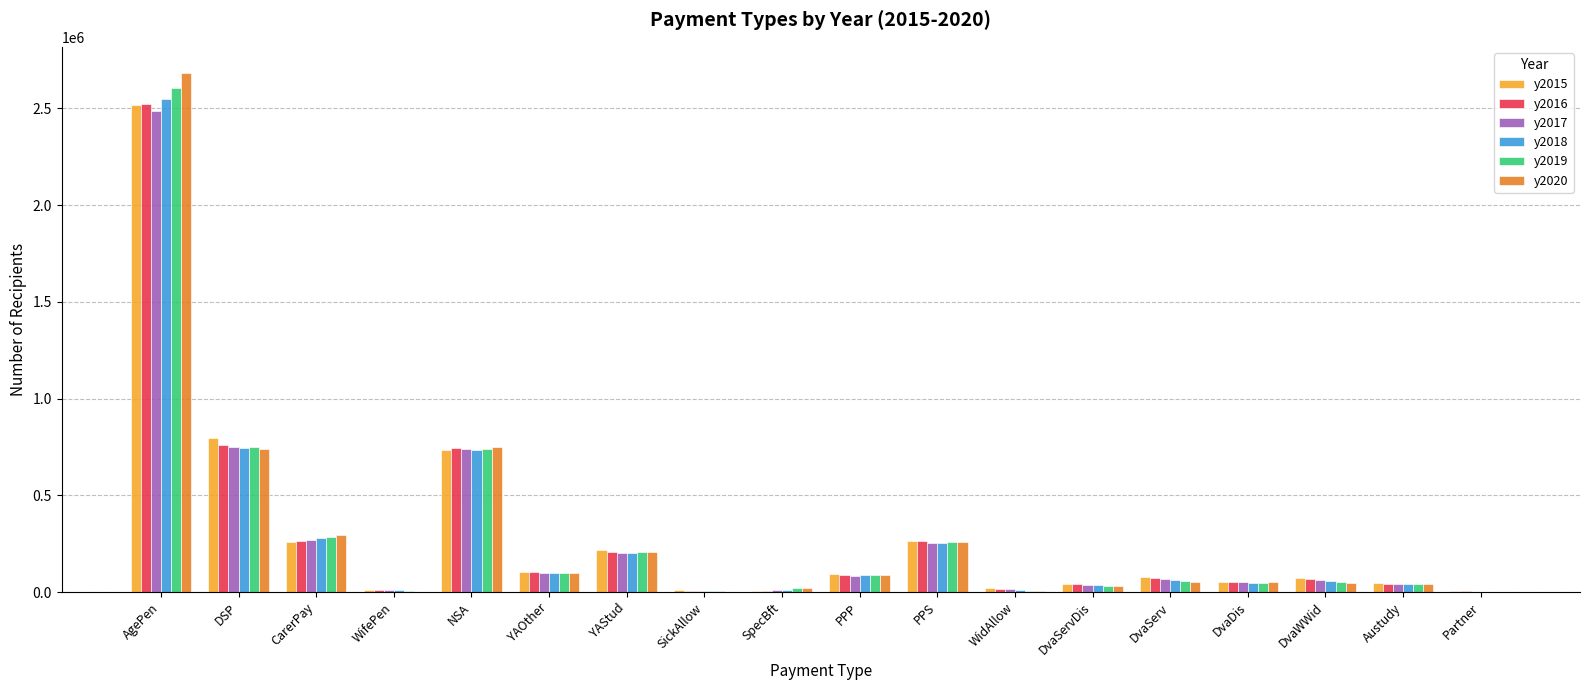

Is the value of y2018 at YAOther greater than the value of y2017 at DvaServ?

Yes